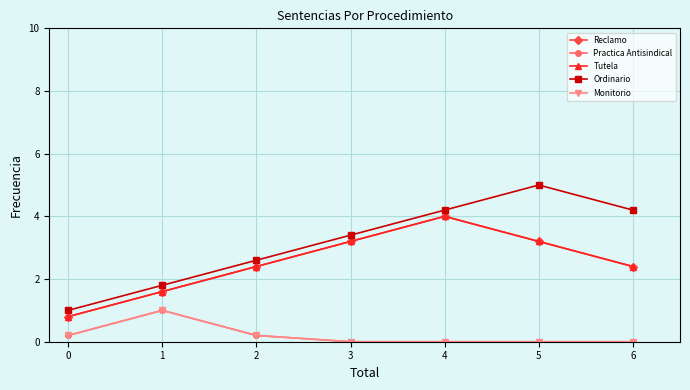

What is the difference between the highest and lowest values at 1?

0.8